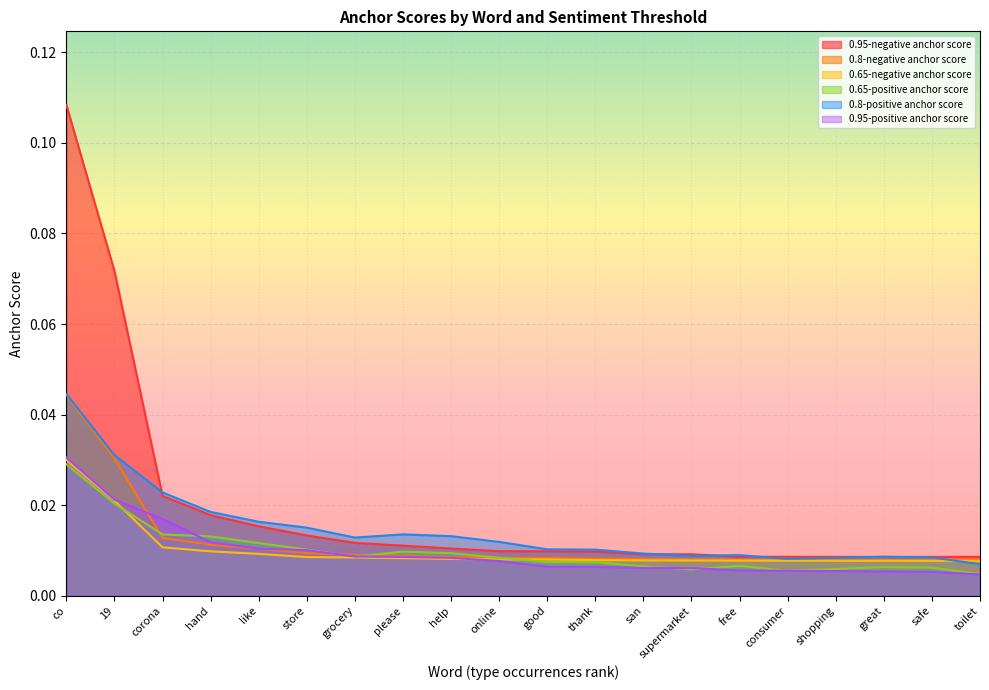

Rank the series by their maximum value, from lowest to highest.

0.65-positive anchor score, 0.65-negative anchor score, 0.95-positive anchor score, 0.8-negative anchor score, 0.8-positive anchor score, 0.95-negative anchor score